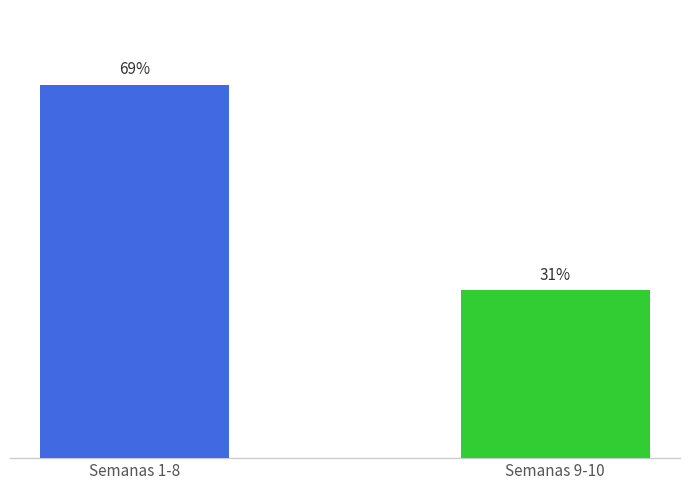

Which has a higher value, Semanas 9-10 or Semanas 1-8?

Semanas 1-8